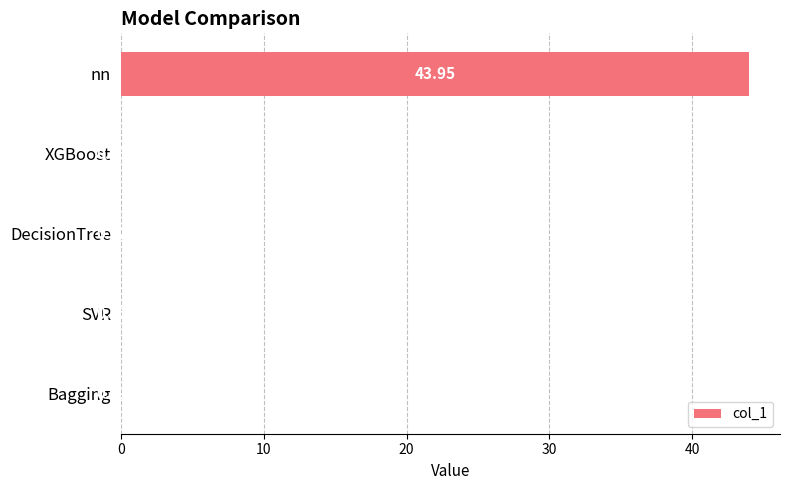

What is the maximum value shown in the chart?

43.9